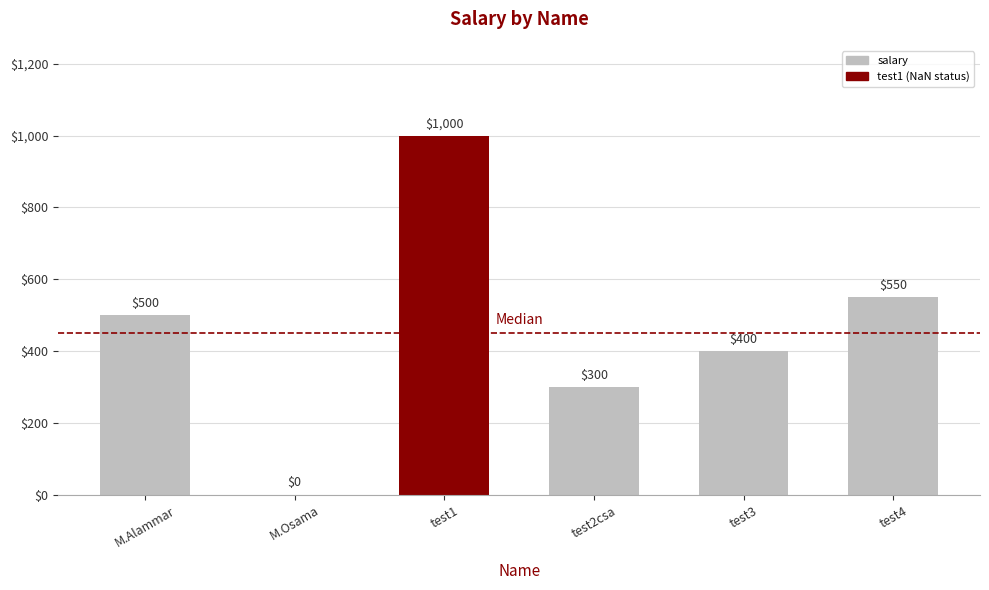

Are the bars horizontal?

No